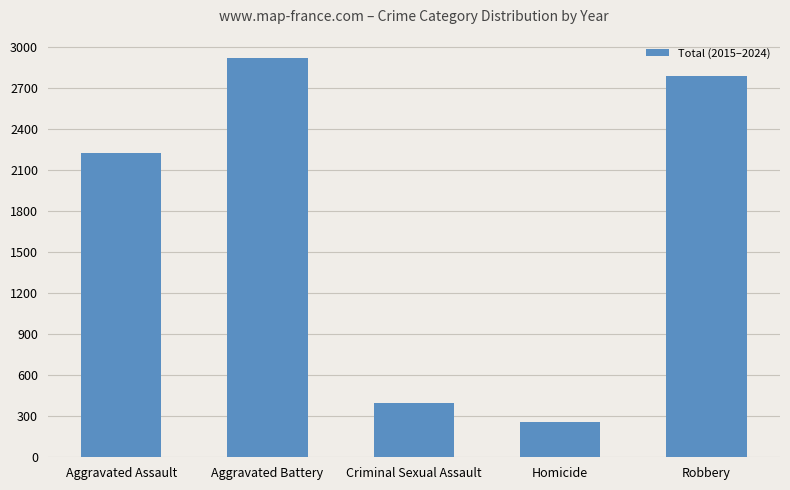

Reading right to left, transcribe all the data shown in this chart.

Robbery=2787	Homicide=261	Criminal Sexual Assault=400	Aggravated Battery=2923	Aggravated Assault=2227